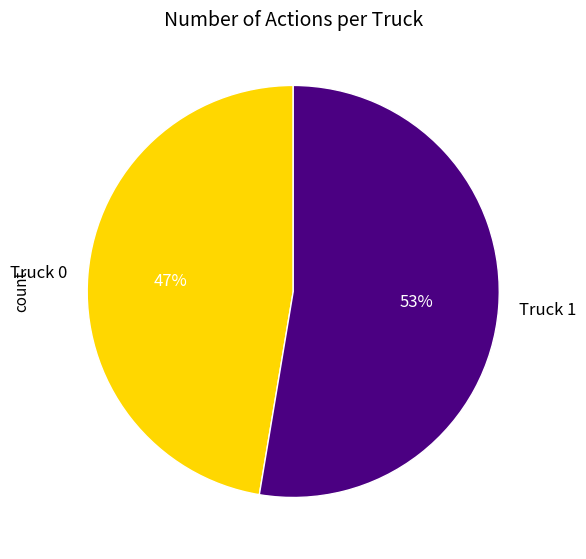

What percentage is the Truck 1 slice, to the nearest percent?

53%